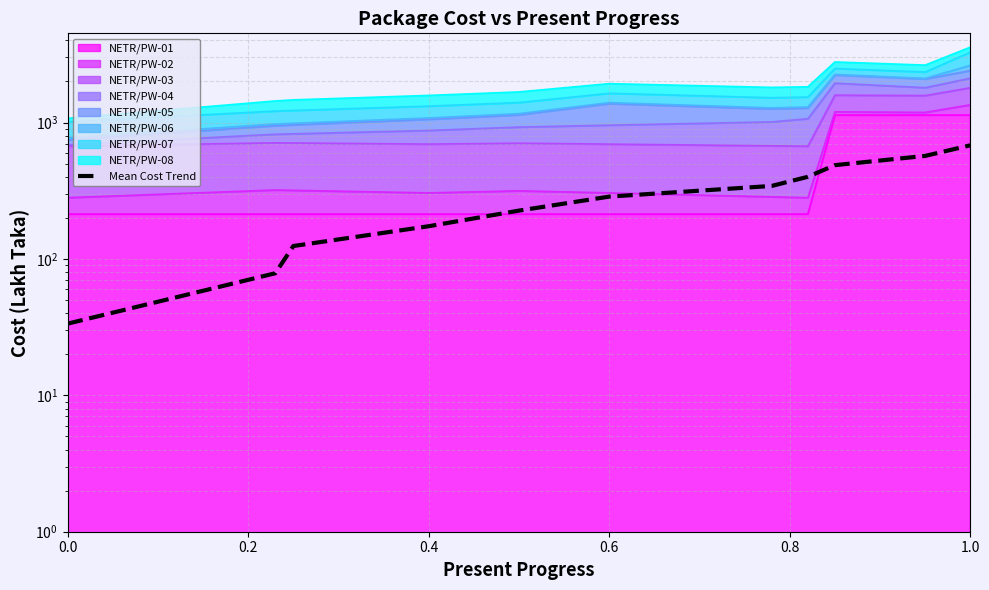

Does the chart have visible grid lines?

Yes